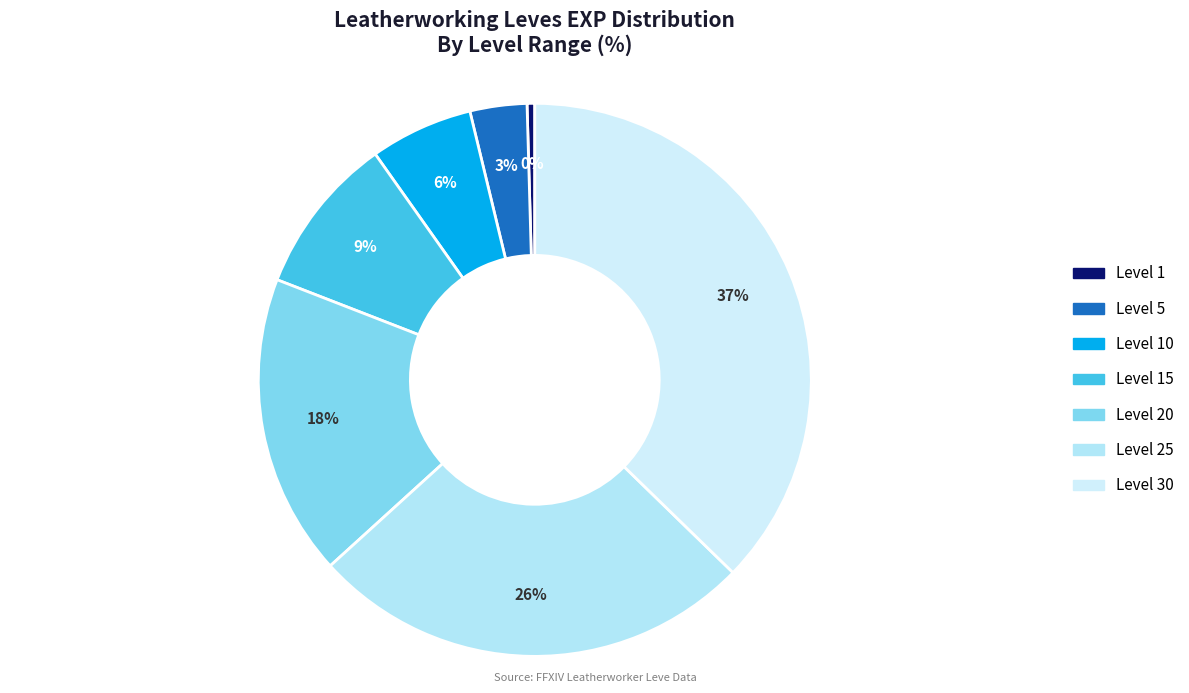

Count the number of slices in the pie.

7